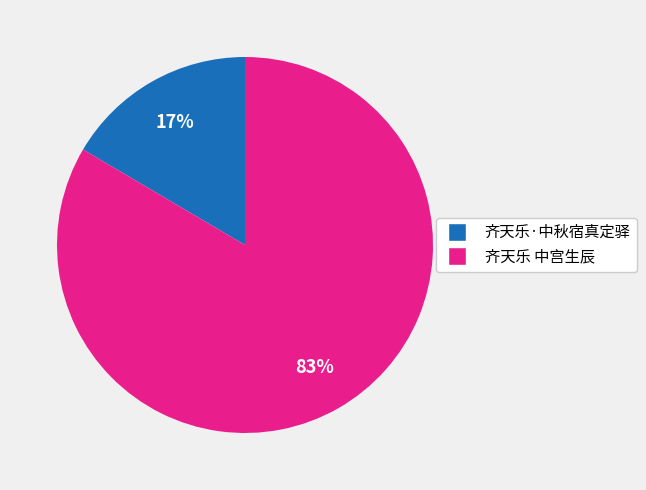

Is it true that 齐天乐 中宫生辰 is 73% of the pie?

False